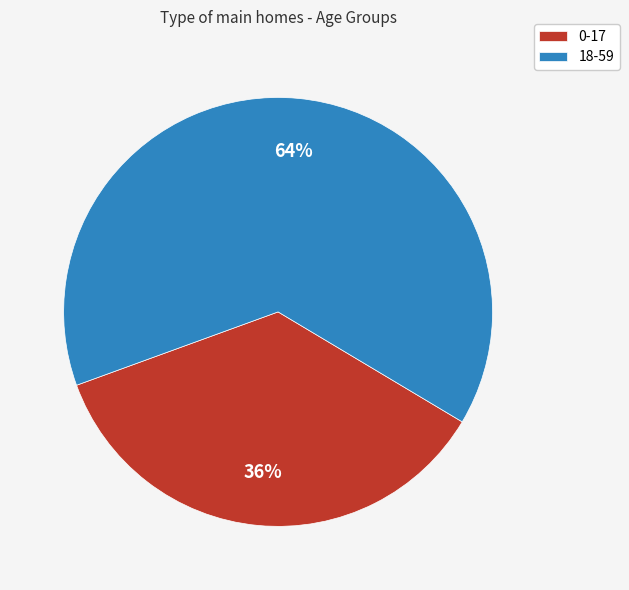

How many slices are in this pie chart?

2